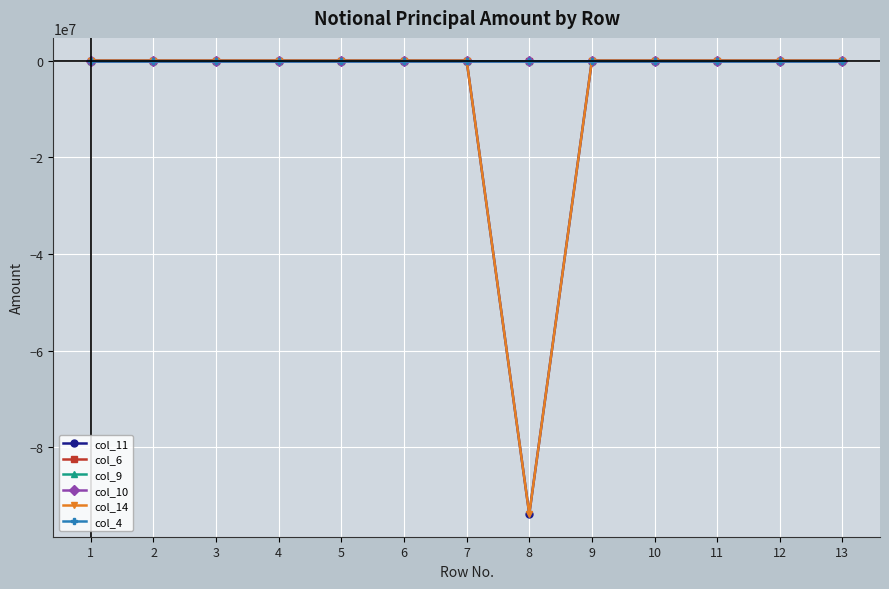

Which category has the lowest value in the col_4 series?

1